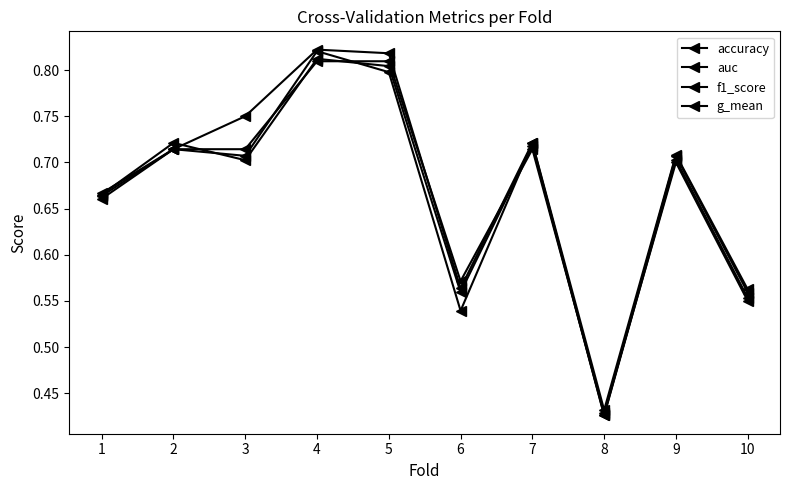

Between 5 and 9, which series saw the biggest shift?

auc